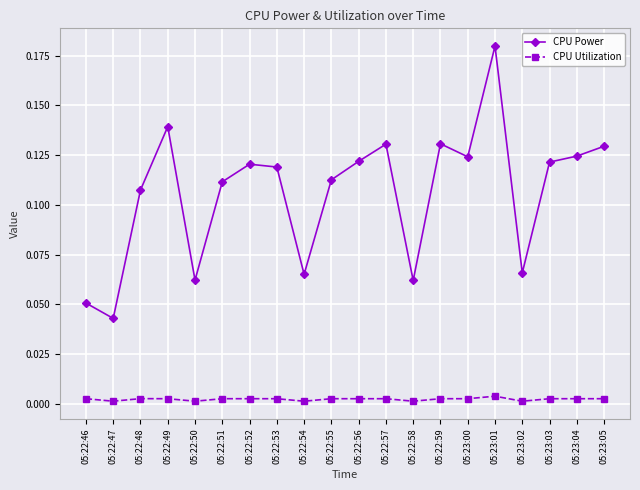

At which category is the sum across all series the highest?

05:23:01